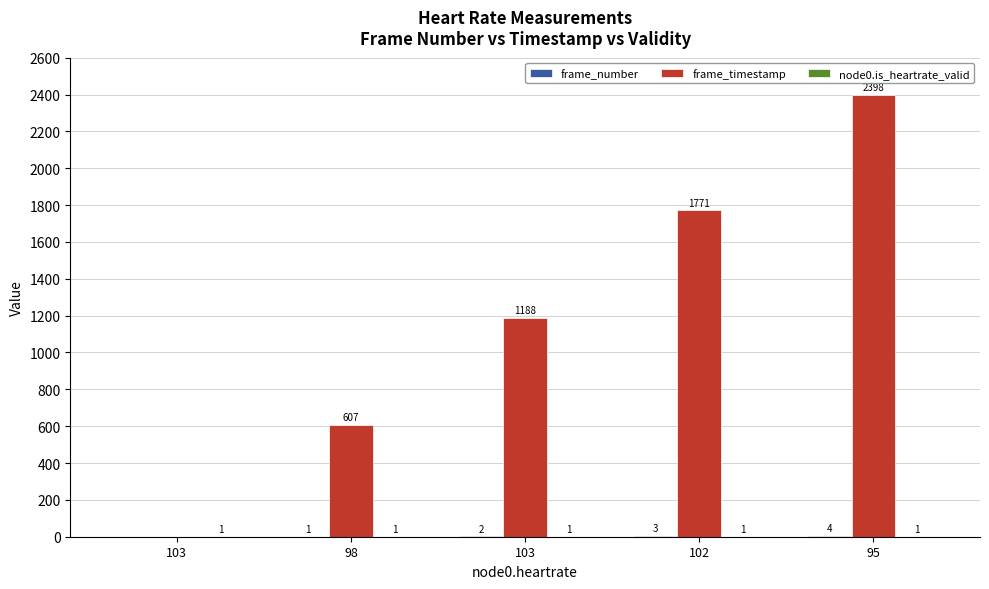

How many data points does each series have?

5